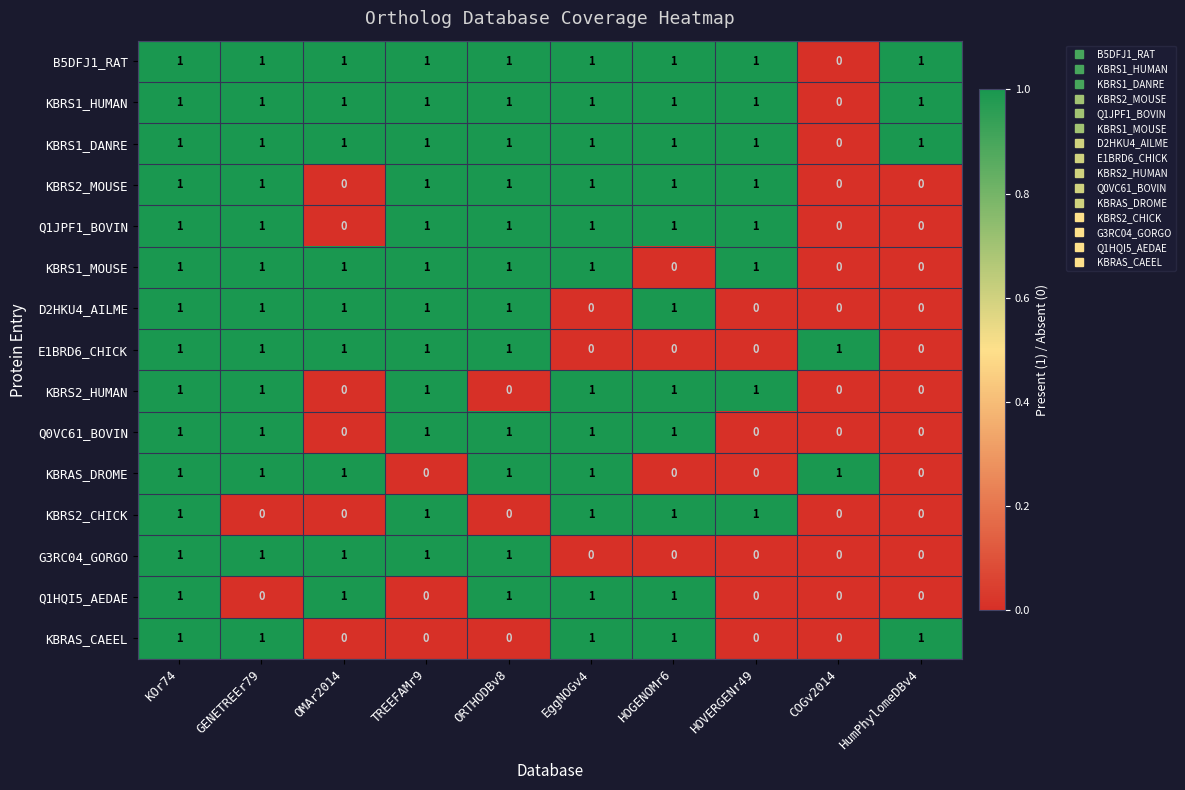

True or false: KBRAS_DROME has a value of 1 at HOVERGENr49.

False